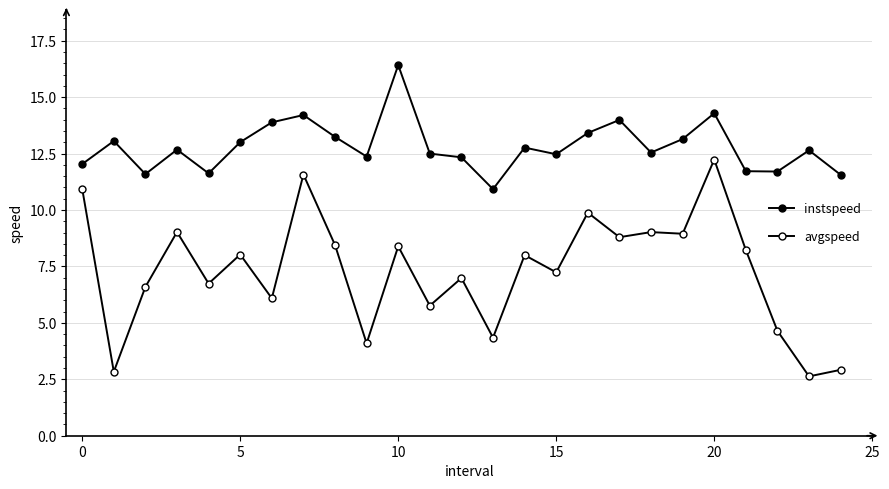

How many data points does each series have?

25